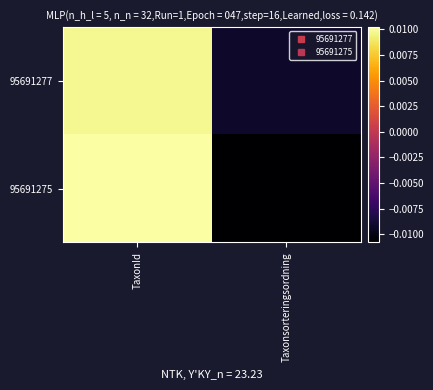

Which series has the widest spread of values?

95691275